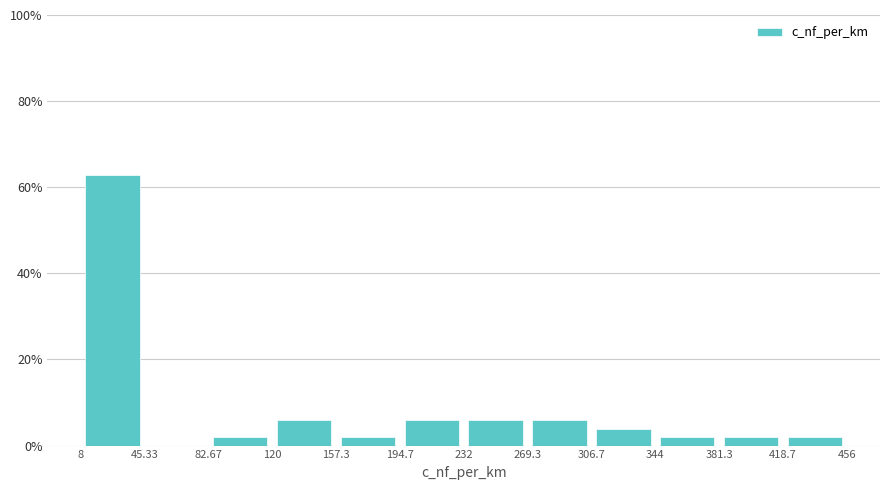

Over which range of the x-axis is the bar tallest?

8 to 45.33